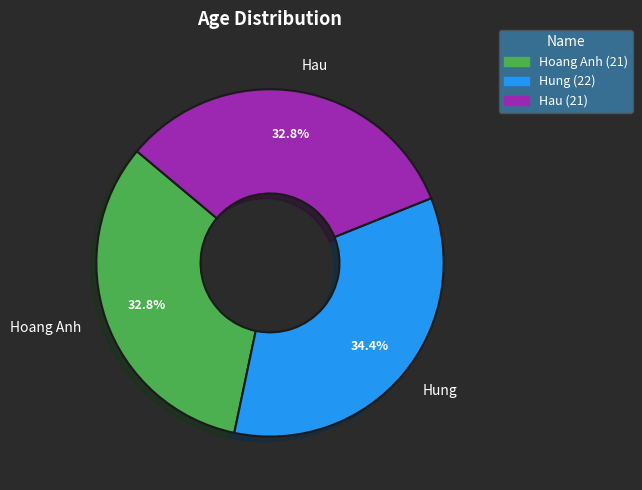

Does any single category account for the majority?

No